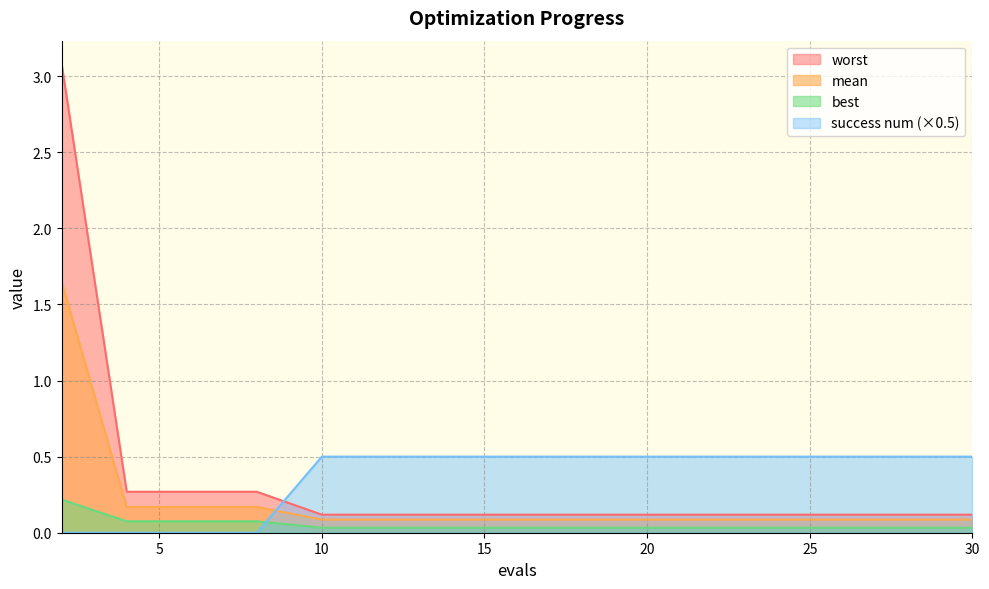

At which category is the sum across all series the highest?

2